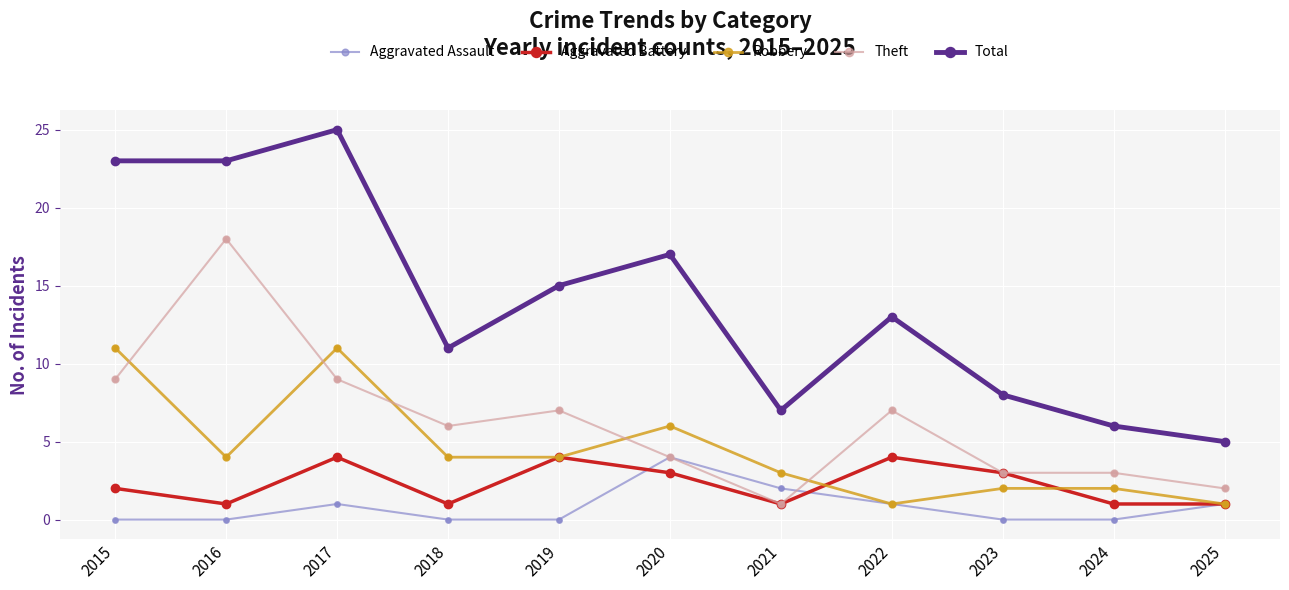

What is the difference between the highest and lowest values at 2016?

23